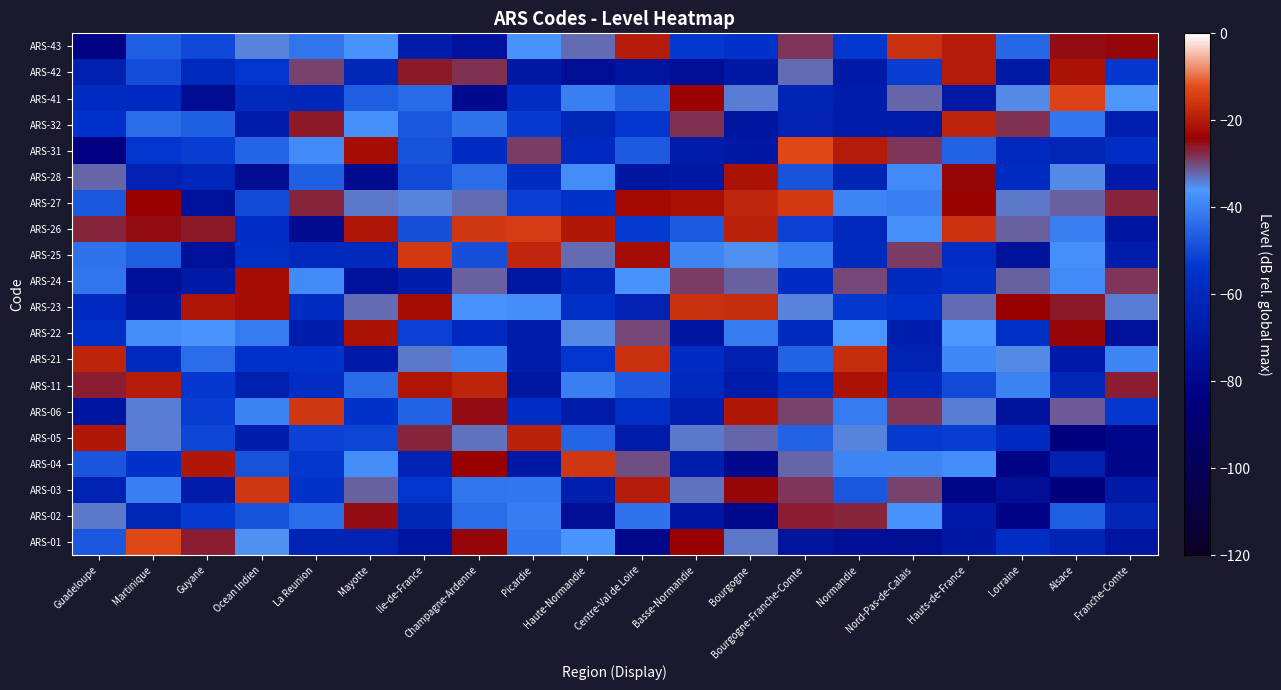

Reading left to right, extract all data points from this chart.

ARS-01: Guadeloupe=-47.5	Martinique=-13.1	Guyane=-26.7	Ocean Indien=-35.4	La Reunion=-63.0	Mayotte=-64.2	Ile-de-France=-71.4	Champagne-Ardenne=-24.4	Picardie=-41.8	Haute-Normandie=-36.9	Centre-Val de Loire=-79.6	Basse-Normandie=-24.0	Bourgogne=-33.6	Bourgogne-Franche-Comte=-71.9	Normandie=-74.8	Nord-Pas-de-Calais=-75.5	Hauts-de-France=-69.0	Lorraine=-56.4	Alsace=-62.5	Franche-Comte=-71.3
ARS-02: Guadeloupe=-33.4	Martinique=-61.6	Guyane=-52.6	Ocean Indien=-48.6	La Reunion=-44.0	Mayotte=-25.2	Ile-de-France=-61.6	Champagne-Ardenne=-44.0	Picardie=-40.8	Haute-Normandie=-75.1	Centre-Val de Loire=-42.9	Basse-Normandie=-70.6	Bourgogne=-78.3	Bourgogne-Franche-Comte=-26.6	Normandie=-26.7	Nord-Pas-de-Calais=-37.2	Hauts-de-France=-68.3	Lorraine=-81.4	Alsace=-46.9	Franche-Comte=-62.0
ARS-03: Guadeloupe=-63.3	Martinique=-40.4	Guyane=-67.9	Ocean Indien=-15.6	La Reunion=-55.1	Mayotte=-31.6	Ile-de-France=-53.6	Champagne-Ardenne=-42.3	Picardie=-42.1	Haute-Normandie=-65.3	Centre-Val de Loire=-19.7	Basse-Normandie=-32.9	Bourgogne=-24.5	Bourgogne-Franche-Comte=-28.5	Normandie=-47.6	Nord-Pas-de-Calais=-29.3	Hauts-de-France=-80.4	Lorraine=-74.8	Alsace=-84.6	Franche-Comte=-68.4
ARS-04: Guadeloupe=-48.0	Martinique=-54.3	Guyane=-20.4	Ocean Indien=-48.6	La Reunion=-53.3	Mayotte=-38.1	Ile-de-France=-62.9	Champagne-Ardenne=-24.2	Picardie=-69.1	Haute-Normandie=-15.7	Centre-Val de Loire=-30.0	Basse-Normandie=-65.9	Bourgogne=-79.0	Bourgogne-Franche-Comte=-31.9	Normandie=-39.8	Nord-Pas-de-Calais=-39.8	Hauts-de-France=-38.4	Lorraine=-81.2	Alsace=-65.0	Franche-Comte=-80.3
ARS-05: Guadeloupe=-20.6	Martinique=-34.0	Guyane=-50.8	Ocean Indien=-66.3	La Reunion=-51.3	Mayotte=-50.6	Ile-de-France=-26.8	Champagne-Ardenne=-33.1	Picardie=-19.1	Haute-Normandie=-45.2	Centre-Val de Loire=-67.7	Basse-Normandie=-33.6	Bourgogne=-32.2	Bourgogne-Franche-Comte=-45.7	Normandie=-34.6	Nord-Pas-de-Calais=-52.6	Hauts-de-France=-52.1	Lorraine=-59.0	Alsace=-84.1	Franche-Comte=-80.1
ARS-06: Guadeloupe=-71.7	Martinique=-34.2	Guyane=-52.5	Ocean Indien=-40.1	La Reunion=-15.7	Mayotte=-55.0	Ile-de-France=-45.5	Champagne-Ardenne=-25.3	Picardie=-57.6	Haute-Normandie=-67.7	Centre-Val de Loire=-56.2	Basse-Normandie=-65.2	Bourgogne=-20.6	Bourgogne-Franche-Comte=-29.4	Normandie=-41.4	Nord-Pas-de-Calais=-28.6	Hauts-de-France=-34.0	Lorraine=-72.3	Alsace=-31.1	Franche-Comte=-53.3
ARS-11: Guadeloupe=-26.5	Martinique=-19.8	Guyane=-53.3	Ocean Indien=-64.8	La Reunion=-56.9	Mayotte=-44.5	Ile-de-France=-20.9	Champagne-Ardenne=-18.5	Picardie=-70.2	Haute-Normandie=-40.7	Centre-Val de Loire=-47.3	Basse-Normandie=-60.2	Bourgogne=-67.7	Bourgogne-Franche-Comte=-56.1	Normandie=-21.3	Nord-Pas-de-Calais=-60.0	Hauts-de-France=-49.7	Lorraine=-40.0	Alsace=-61.7	Franche-Comte=-26.4
ARS-21: Guadeloupe=-18.6	Martinique=-59.8	Guyane=-43.7	Ocean Indien=-54.3	La Reunion=-54.3	Mayotte=-68.4	Ile-de-France=-33.6	Champagne-Ardenne=-39.8	Picardie=-67.1	Haute-Normandie=-53.9	Centre-Val de Loire=-16.9	Basse-Normandie=-58.0	Bourgogne=-64.9	Bourgogne-Franche-Comte=-45.5	Normandie=-17.2	Nord-Pas-de-Calais=-63.3	Hauts-de-France=-39.0	Lorraine=-35.1	Alsace=-68.0	Franche-Comte=-39.8
ARS-22: Guadeloupe=-55.8	Martinique=-38.4	Guyane=-36.9	Ocean Indien=-41.4	La Reunion=-66.9	Mayotte=-21.2	Ile-de-France=-51.4	Champagne-Ardenne=-59.0	Picardie=-67.6	Haute-Normandie=-34.7	Centre-Val de Loire=-30.0	Basse-Normandie=-70.4	Bourgogne=-41.6	Bourgogne-Franche-Comte=-60.0	Normandie=-36.2	Nord-Pas-de-Calais=-65.9	Hauts-de-France=-36.4	Lorraine=-56.2	Alsace=-24.6	Franche-Comte=-74.0
ARS-23: Guadeloupe=-58.9	Martinique=-71.1	Guyane=-20.9	Ocean Indien=-22.3	La Reunion=-58.1	Mayotte=-32.8	Ile-de-France=-22.3	Champagne-Ardenne=-37.3	Picardie=-38.4	Haute-Normandie=-55.5	Centre-Val de Loire=-64.6	Basse-Normandie=-16.8	Bourgogne=-17.3	Bourgogne-Franche-Comte=-34.4	Normandie=-53.2	Nord-Pas-de-Calais=-54.0	Hauts-de-France=-32.8	Lorraine=-24.0	Alsace=-26.2	Franche-Comte=-34.1
ARS-24: Guadeloupe=-42.3	Martinique=-74.3	Guyane=-68.2	Ocean Indien=-22.4	La Reunion=-38.5	Mayotte=-73.0	Ile-de-France=-66.3	Champagne-Ardenne=-31.5	Picardie=-70.3	Haute-Normandie=-60.5	Centre-Val de Loire=-37.1	Basse-Normandie=-28.6	Bourgogne=-31.5	Bourgogne-Franche-Comte=-57.9	Normandie=-29.6	Nord-Pas-de-Calais=-59.3	Hauts-de-France=-55.4	Lorraine=-31.6	Alsace=-38.9	Franche-Comte=-28.4
ARS-25: Guadeloupe=-42.8	Martinique=-46.7	Guyane=-73.8	Ocean Indien=-55.8	La Reunion=-60.4	Mayotte=-60.3	Ile-de-France=-15.2	Champagne-Ardenne=-48.8	Picardie=-17.8	Haute-Normandie=-32.7	Centre-Val de Loire=-22.5	Basse-Normandie=-39.8	Bourgogne=-35.5	Bourgogne-Franche-Comte=-41.1	Normandie=-59.6	Nord-Pas-de-Calais=-29.0	Hauts-de-France=-56.7	Lorraine=-73.4	Alsace=-37.6	Franche-Comte=-67.2
ARS-26: Guadeloupe=-27.1	Martinique=-25.0	Guyane=-26.0	Ocean Indien=-57.2	La Reunion=-76.9	Mayotte=-20.7	Ile-de-France=-49.2	Champagne-Ardenne=-15.5	Picardie=-14.5	Haute-Normandie=-20.2	Centre-Val de Loire=-52.9	Basse-Normandie=-47.0	Bourgogne=-18.9	Bourgogne-Franche-Comte=-51.1	Normandie=-60.4	Nord-Pas-de-Calais=-37.9	Hauts-de-France=-16.2	Lorraine=-31.8	Alsace=-40.7	Franche-Comte=-70.5
ARS-27: Guadeloupe=-47.8	Martinique=-24.1	Guyane=-73.8	Ocean Indien=-49.7	La Reunion=-26.7	Mayotte=-33.4	Ile-de-France=-34.5	Champagne-Ardenne=-32.8	Picardie=-52.0	Haute-Normandie=-54.7	Centre-Val de Loire=-22.8	Basse-Normandie=-22.0	Bourgogne=-18.1	Bourgogne-Franche-Comte=-15.2	Normandie=-39.5	Nord-Pas-de-Calais=-40.5	Hauts-de-France=-23.5	Lorraine=-33.4	Alsace=-31.4	Franche-Comte=-27.2
ARS-28: Guadeloupe=-32.3	Martinique=-64.4	Guyane=-61.0	Ocean Indien=-76.6	La Reunion=-46.1	Mayotte=-77.2	Ile-de-France=-49.9	Champagne-Ardenne=-43.8	Picardie=-57.7	Haute-Normandie=-38.1	Centre-Val de Loire=-70.5	Basse-Normandie=-69.1	Bourgogne=-21.3	Bourgogne-Franche-Comte=-48.5	Normandie=-62.4	Nord-Pas-de-Calais=-38.8	Hauts-de-France=-24.4	Lorraine=-58.4	Alsace=-35.0	Franche-Comte=-68.4
ARS-31: Guadeloupe=-83.5	Martinique=-53.8	Guyane=-52.2	Ocean Indien=-45.3	La Reunion=-38.7	Mayotte=-22.3	Ile-de-France=-48.4	Champagne-Ardenne=-58.5	Picardie=-28.7	Haute-Normandie=-58.7	Centre-Val de Loire=-47.2	Basse-Normandie=-67.6	Bourgogne=-69.8	Bourgogne-Franche-Comte=-12.9	Normandie=-20.0	Nord-Pas-de-Calais=-28.2	Hauts-de-France=-45.6	Lorraine=-60.2	Alsace=-62.0	Franche-Comte=-57.3
ARS-32: Guadeloupe=-54.3	Martinique=-43.7	Guyane=-46.1	Ocean Indien=-67.9	La Reunion=-26.2	Mayotte=-38.0	Ile-de-France=-47.6	Champagne-Ardenne=-42.7	Picardie=-52.7	Haute-Normandie=-61.5	Centre-Val de Loire=-53.5	Basse-Normandie=-28.1	Bourgogne=-71.5	Bourgogne-Franche-Comte=-64.4	Normandie=-67.9	Nord-Pas-de-Calais=-67.7	Hauts-de-France=-18.7	Lorraine=-27.9	Alsace=-42.2	Franche-Comte=-65.5
ARS-41: Guadeloupe=-58.4	Martinique=-58.9	Guyane=-76.2	Ocean Indien=-59.6	La Reunion=-60.7	Mayotte=-46.6	Ile-de-France=-44.1	Champagne-Ardenne=-78.1	Picardie=-56.9	Haute-Normandie=-40.3	Centre-Val de Loire=-46.2	Basse-Normandie=-23.5	Bourgogne=-34.0	Bourgogne-Franche-Comte=-62.6	Normandie=-67.1	Nord-Pas-de-Calais=-32.1	Hauts-de-France=-68.6	Lorraine=-34.9	Alsace=-13.7	Franche-Comte=-36.1
ARS-42: Guadeloupe=-65.1	Martinique=-49.3	Guyane=-59.8	Ocean Indien=-53.8	La Reunion=-29.2	Mayotte=-61.5	Ile-de-France=-25.8	Champagne-Ardenne=-27.9	Picardie=-69.1	Haute-Normandie=-75.2	Centre-Val de Loire=-71.8	Basse-Normandie=-75.3	Bourgogne=-69.2	Bourgogne-Franche-Comte=-32.6	Normandie=-68.1	Nord-Pas-de-Calais=-52.2	Hauts-de-France=-19.9	Lorraine=-68.8	Alsace=-21.1	Franche-Comte=-53.2
ARS-43: Guadeloupe=-81.7	Martinique=-46.6	Guyane=-50.2	Ocean Indien=-34.6	La Reunion=-42.4	Mayotte=-37.5	Ile-de-France=-67.7	Champagne-Ardenne=-72.9	Picardie=-37.2	Haute-Normandie=-32.4	Centre-Val de Loire=-19.9	Basse-Normandie=-53.1	Bourgogne=-54.0	Bourgogne-Franche-Comte=-28.3	Normandie=-53.1	Nord-Pas-de-Calais=-16.5	Hauts-de-France=-19.9	Lorraine=-44.9	Alsace=-25.1	Franche-Comte=-24.7